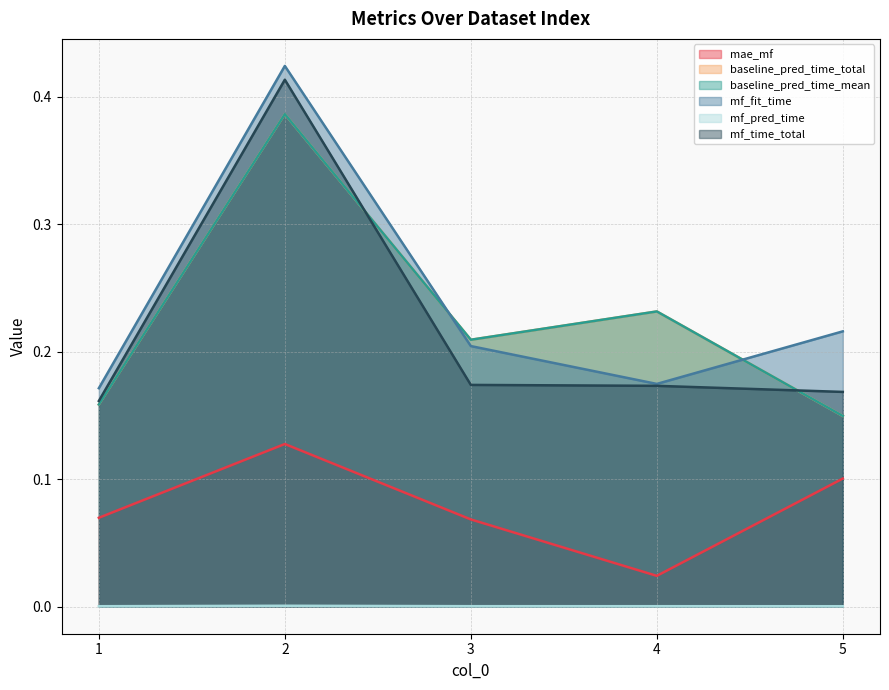

Reading left to right, list all the values displayed in this chart.

mae_mf: 1=0.1	2=0.1	3=0.1	4=0.0	5=0.1
baseline_pred_time_total: 1=0.2	2=0.4	3=0.2	4=0.2	5=0.1
baseline_pred_time_mean: 1=0.2	2=0.4	3=0.2	4=0.2	5=0.1
mf_fit_time: 1=0.2	2=0.4	3=0.2	4=0.2	5=0.2
mf_pred_time: 1=0.0	2=0.0	3=0.0	4=0.0	5=0.0
mf_time_total: 1=0.2	2=0.4	3=0.2	4=0.2	5=0.2